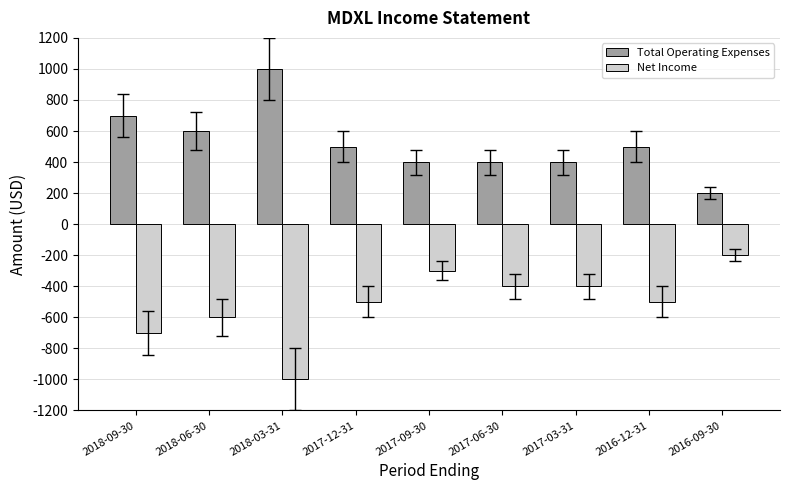

Rank the series by their maximum value, from lowest to highest.

Net Income, Total Operating Expenses